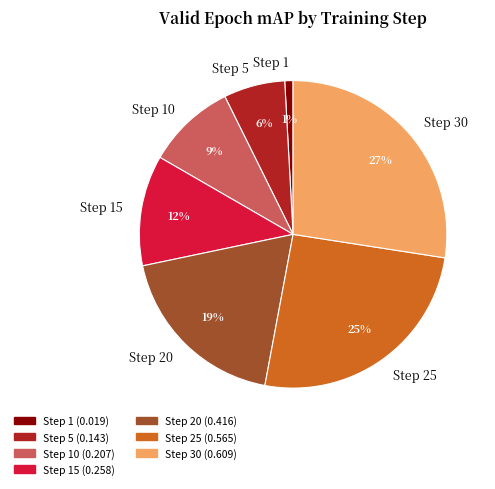

To the nearest percent, what is the average slice percentage?

14%